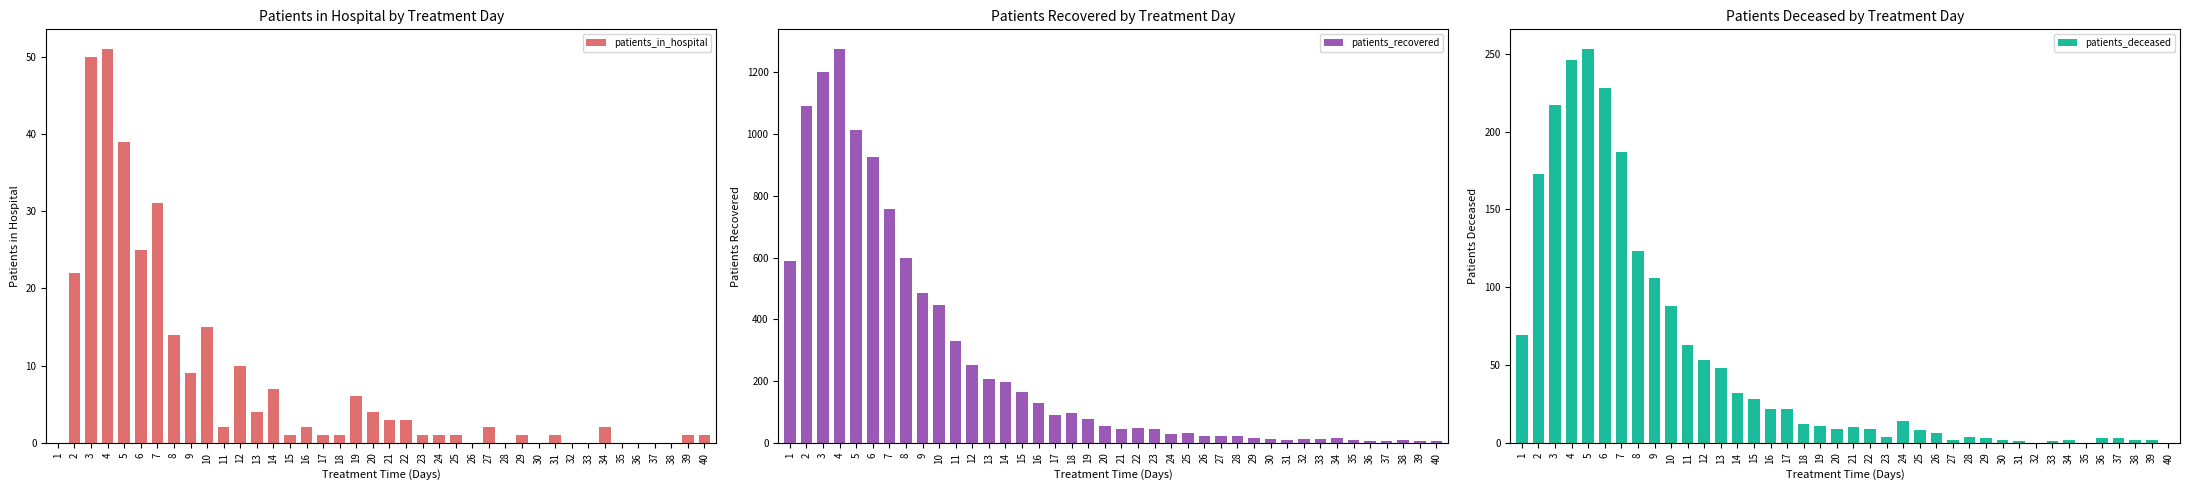

Reading left to right, list all the values displayed in this chart.

patients_in_hospital: 0	22	50	51	39	25	31	14	9	15	2	10	4	7	1	2	1	1	6	4	3	3	1	1	1	0	2	0	1	0	1	0	0	2	0	0	0	0	1	1
patients_recovered: 590	1091	1202	1276	1014	925	758	598	485	447	330	252	208	198	164	130	91	96	78	56	44	49	46	30	33	23	23	23	15	11	9	12	13	16	10	7	6	10	5	7
patients_deceased: 69	173	217	246	253	228	187	123	106	88	63	53	48	32	28	22	22	12	11	9	10	9	4	14	8	6	2	4	3	2	1	0	1	2	0	3	3	2	2	0